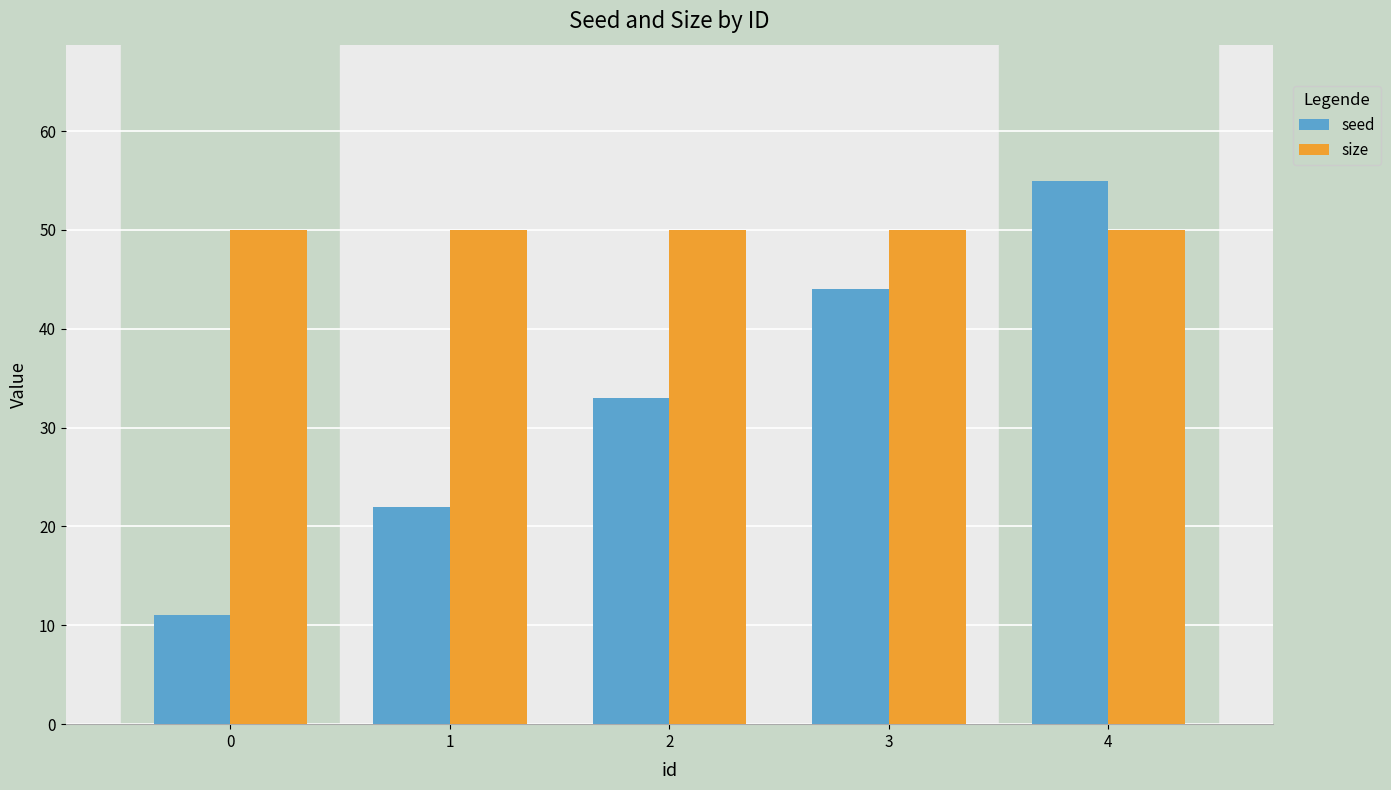

At how many categories does at least one series exceed 15?

5